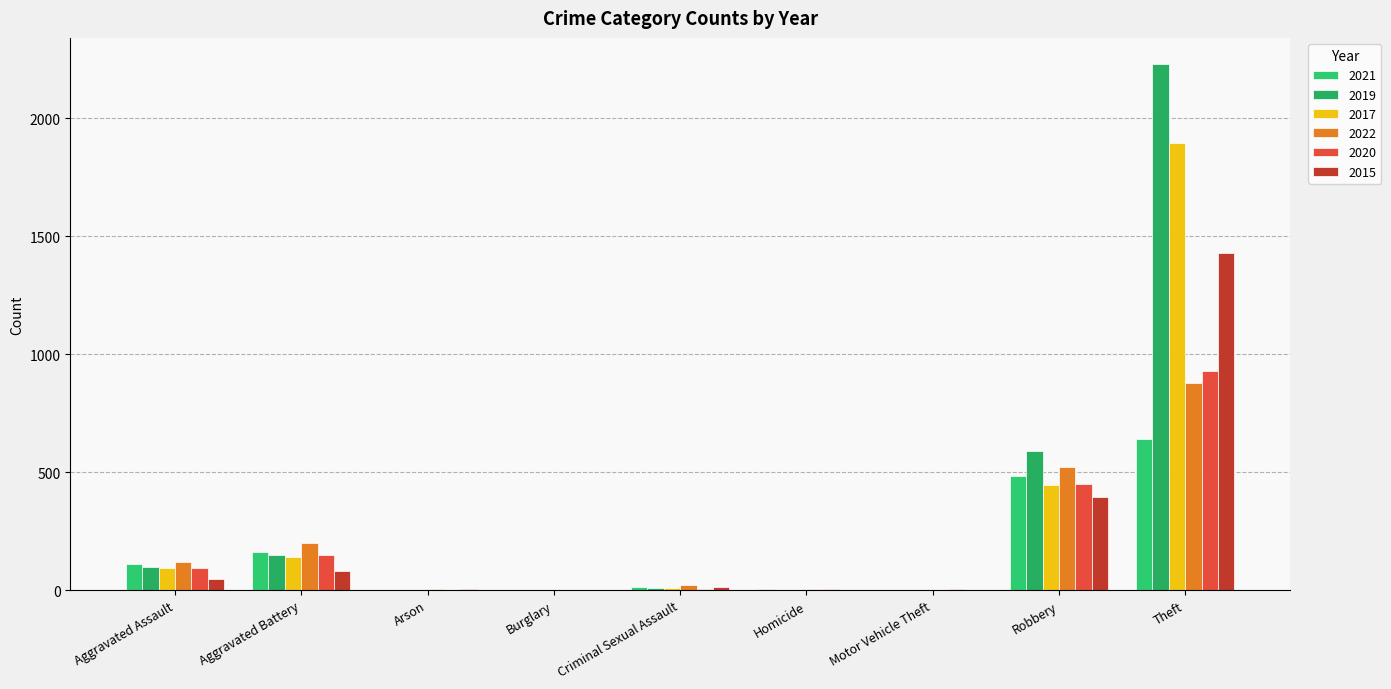

At which label does 2020 first exceed 3?

Aggravated Assault